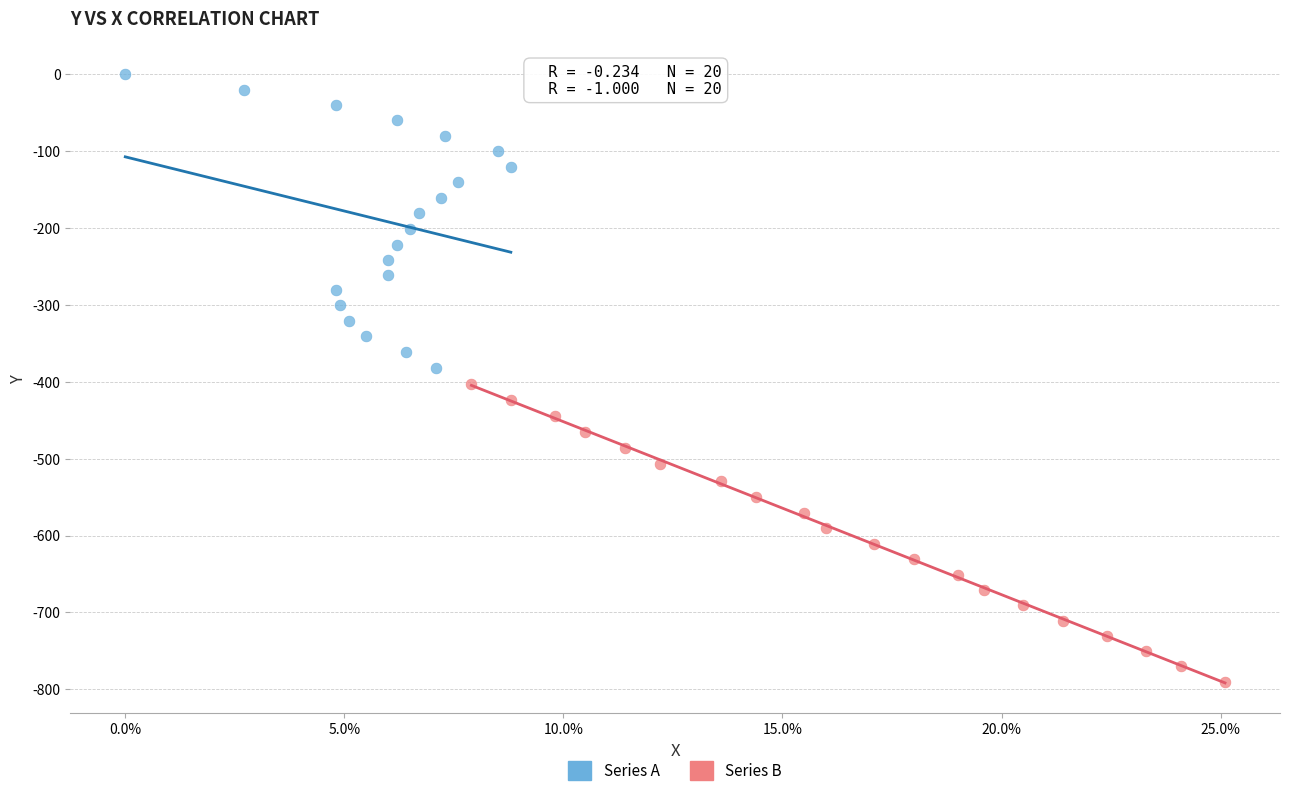

Which series contains the lowest Y value?

Series B